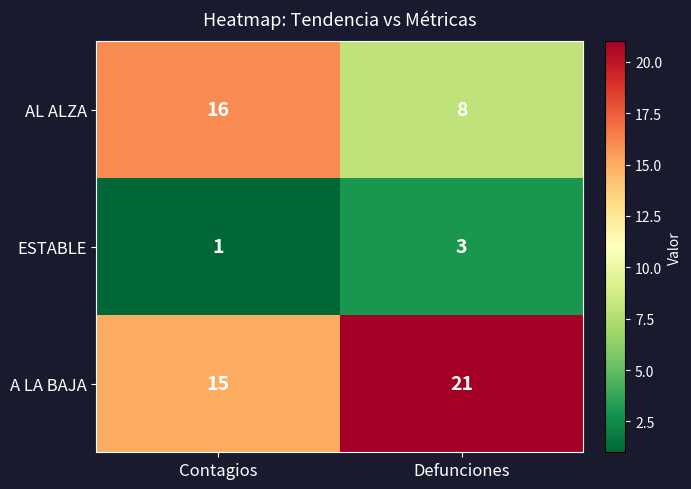

What is the spread (max minus min) of values at Contagios?

15